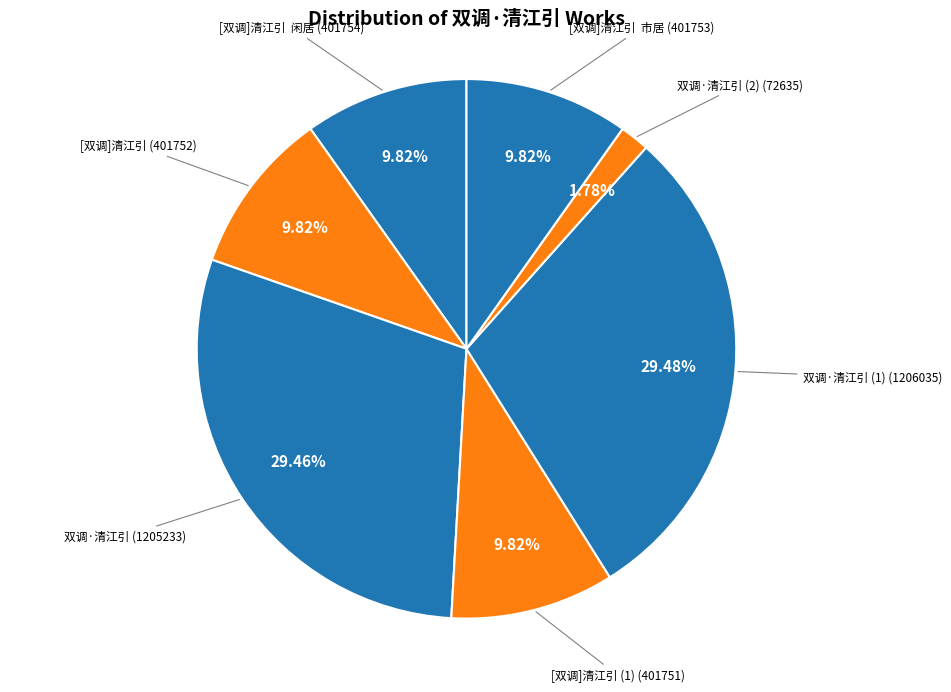

How many slices are in this pie chart?

7